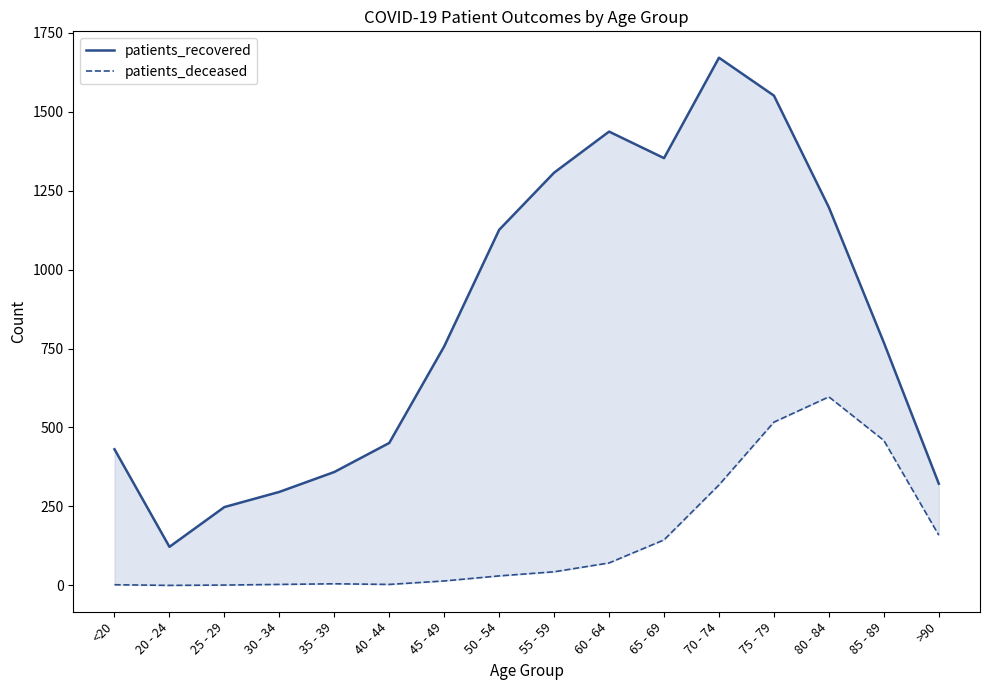

Which label corresponds to the smallest value in the chart?

20 - 24